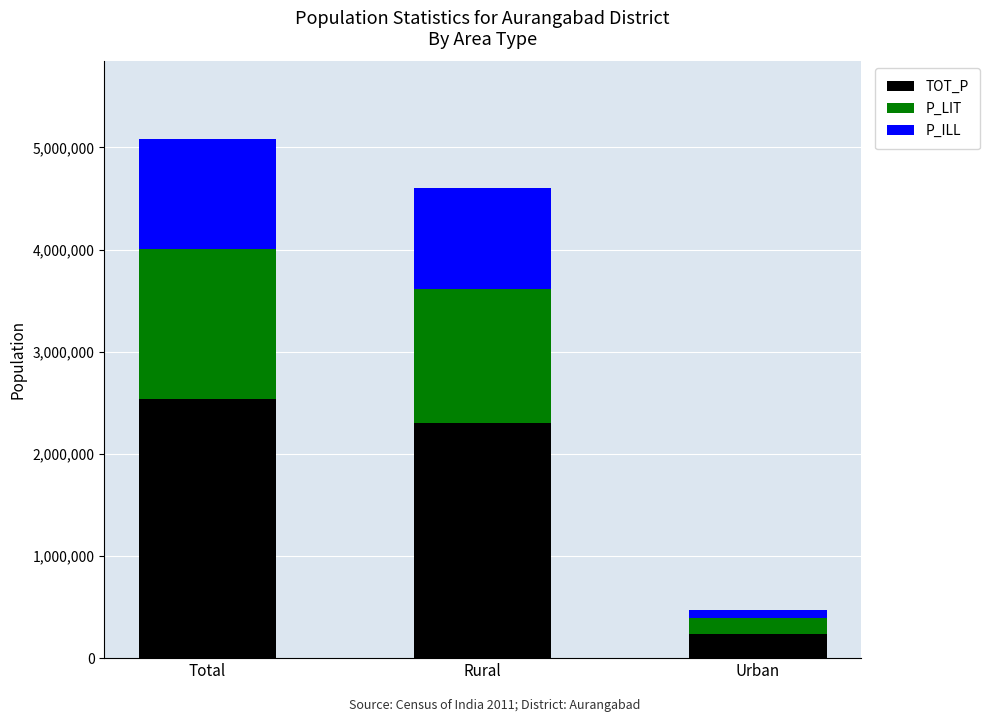

Which category has the highest value in the TOT_P series?

Total